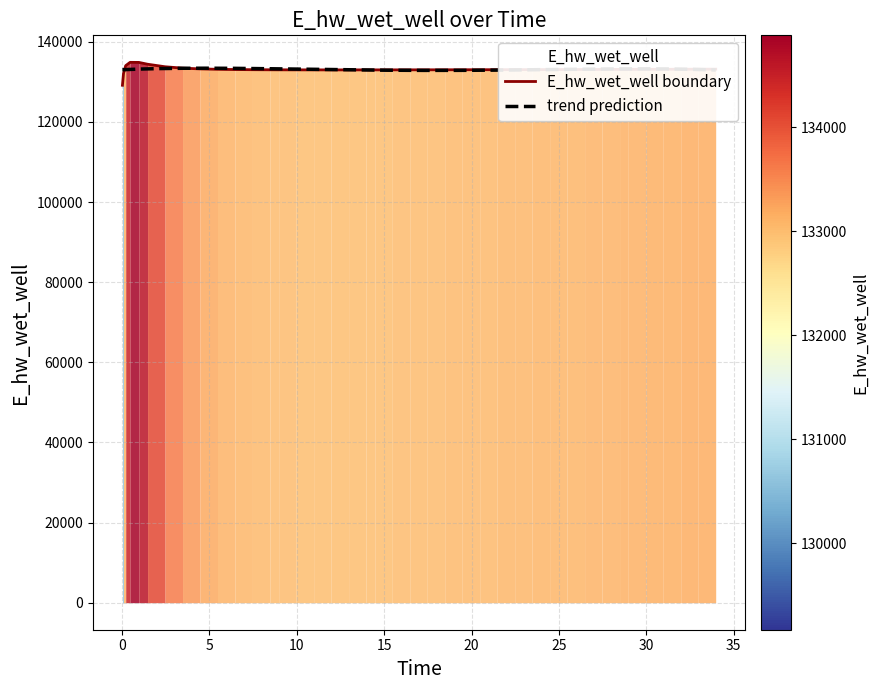

How many interior local valleys (lower than both neighbors) does the data have?

1